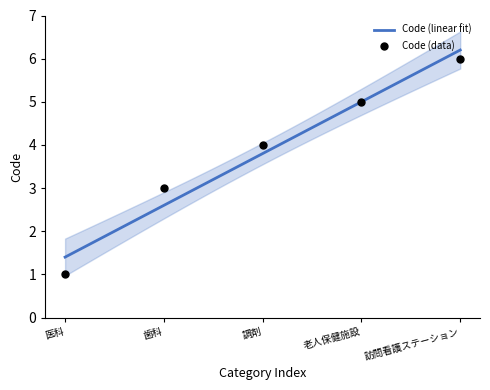

Which has a higher value, 訪問看護ステーション or 歯科?

訪問看護ステーション